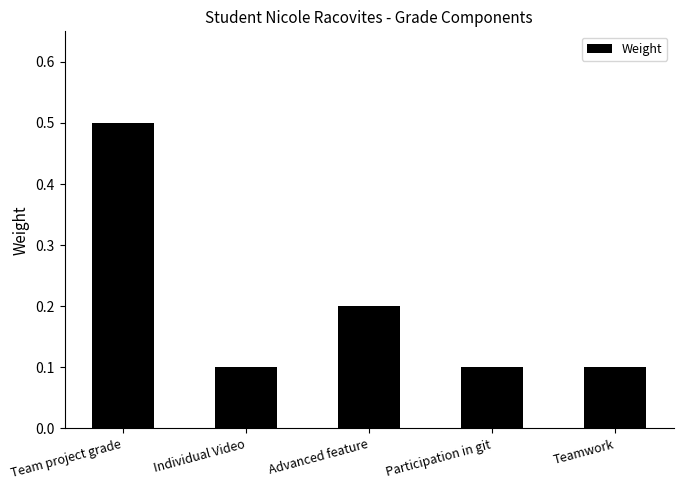

Between Participation in git and Advanced feature, which is larger?

Advanced feature